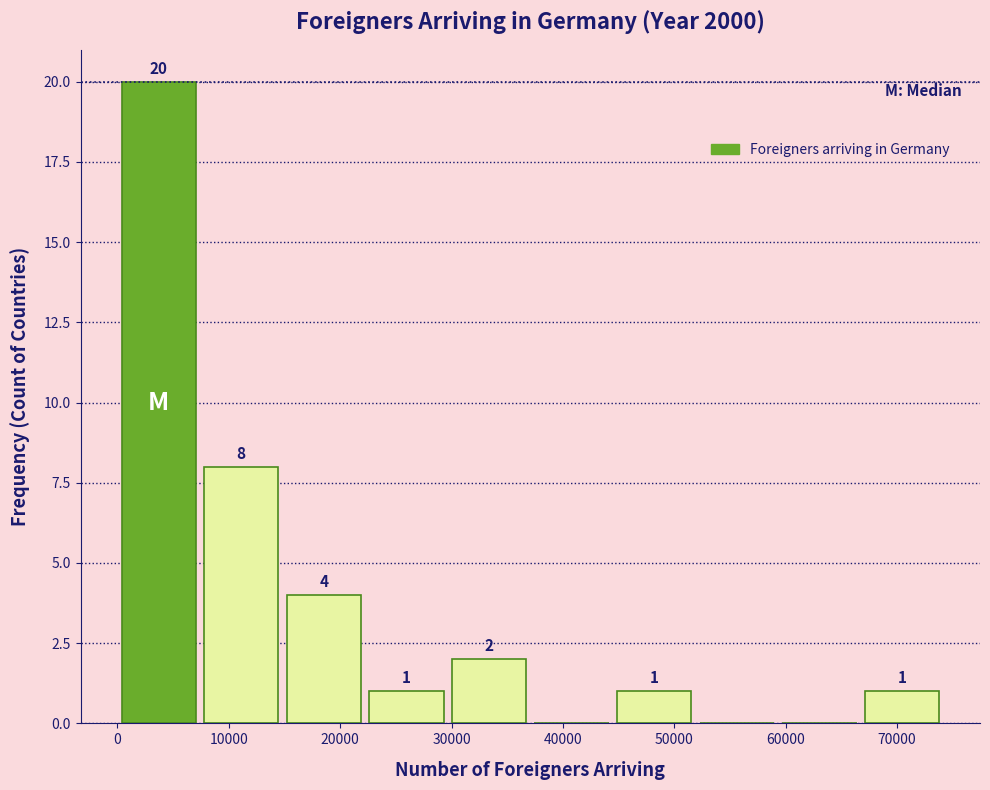

Over which range of the x-axis is the bar tallest?

0 to 7000